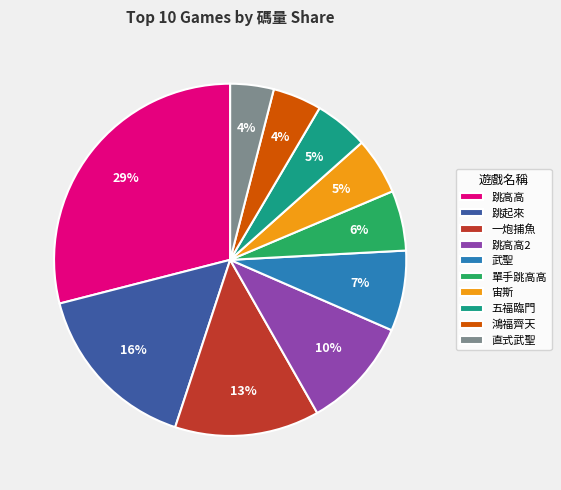

To the nearest percent, what is the difference between the 一炮捕魚 and 直式武聖 slice percentages?

9%